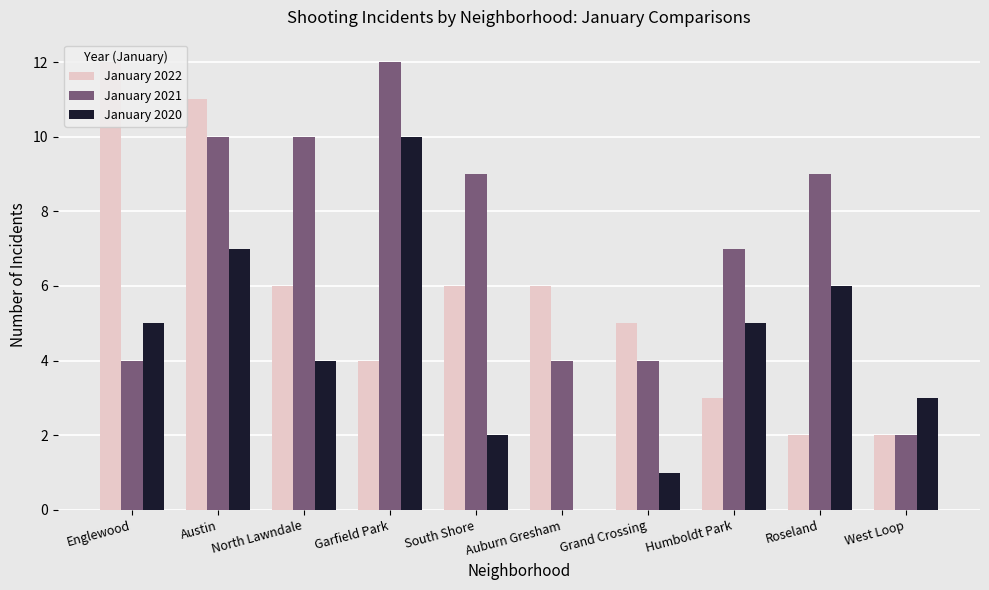

What is the greatest value displayed?

12